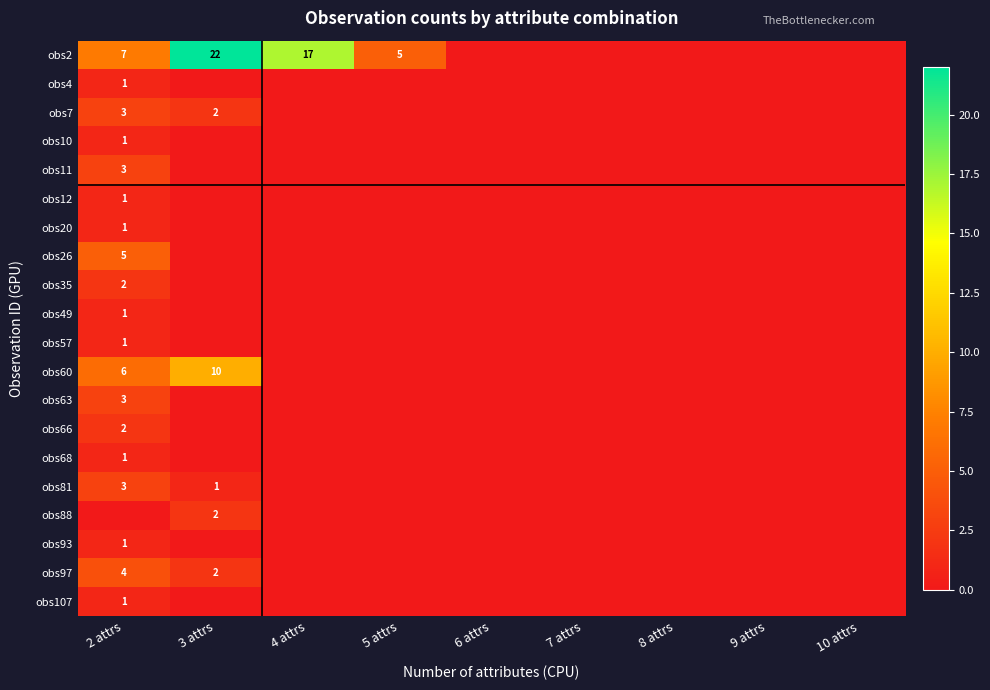

Which has a higher value, 9 attrs or 4 attrs?

4 attrs